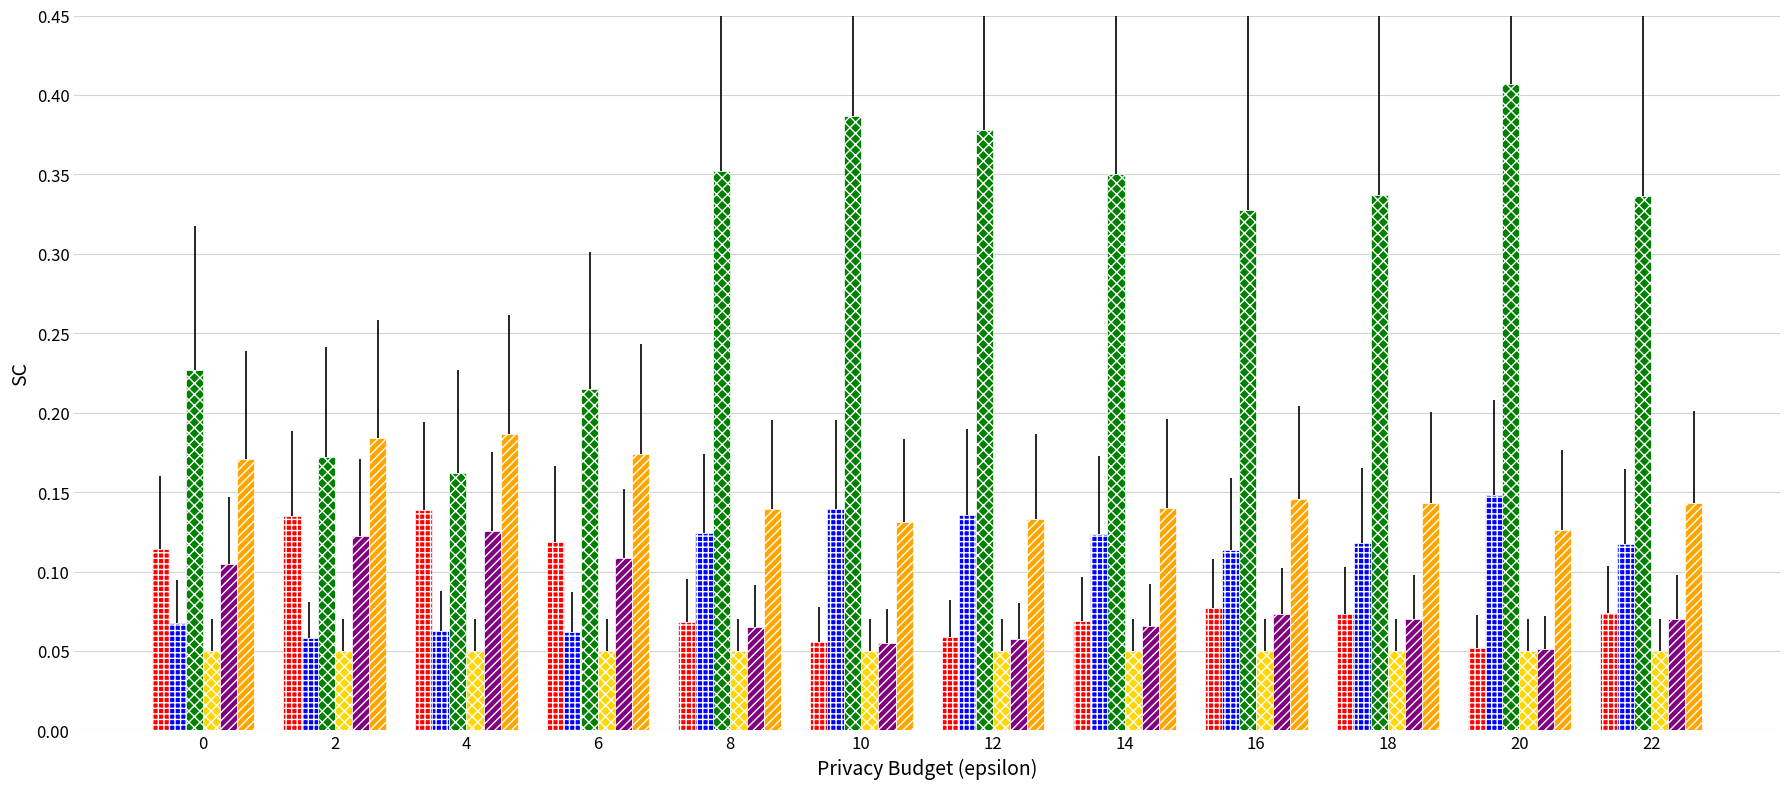

At which category does the chart reach its peak across all series?

20